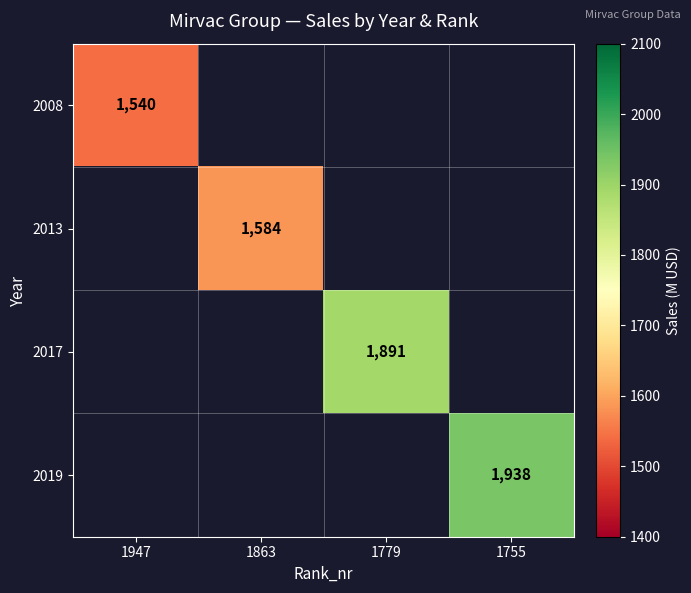

How many distinct data groups are displayed?

4